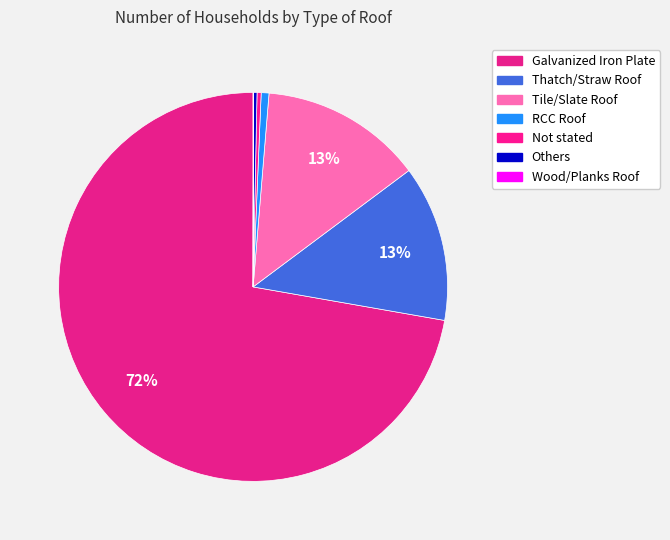

Which slice represents more than half of the pie?

Galvanized Iron Plate